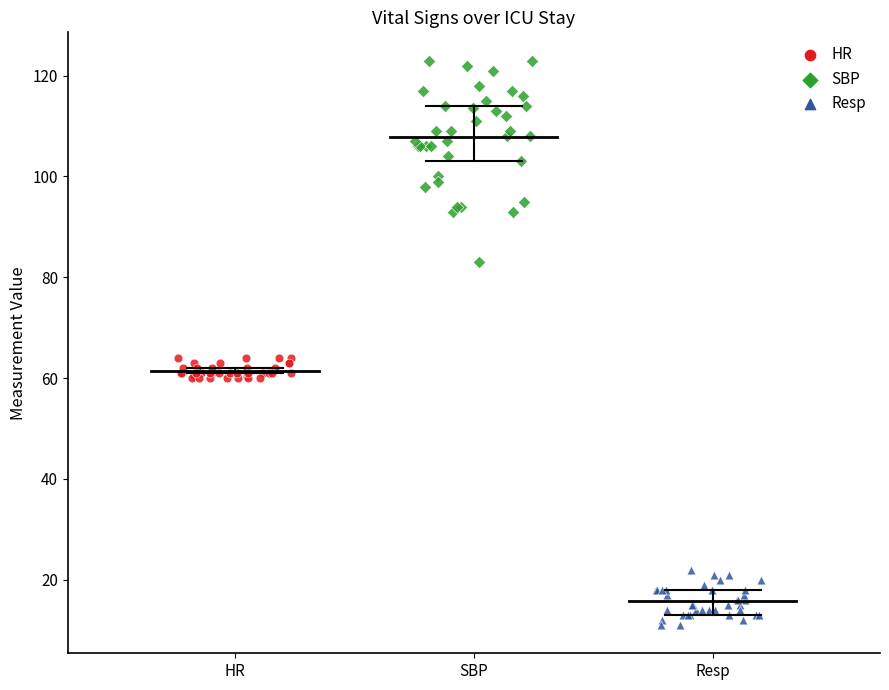

Which series contains the highest Y value?

SBP